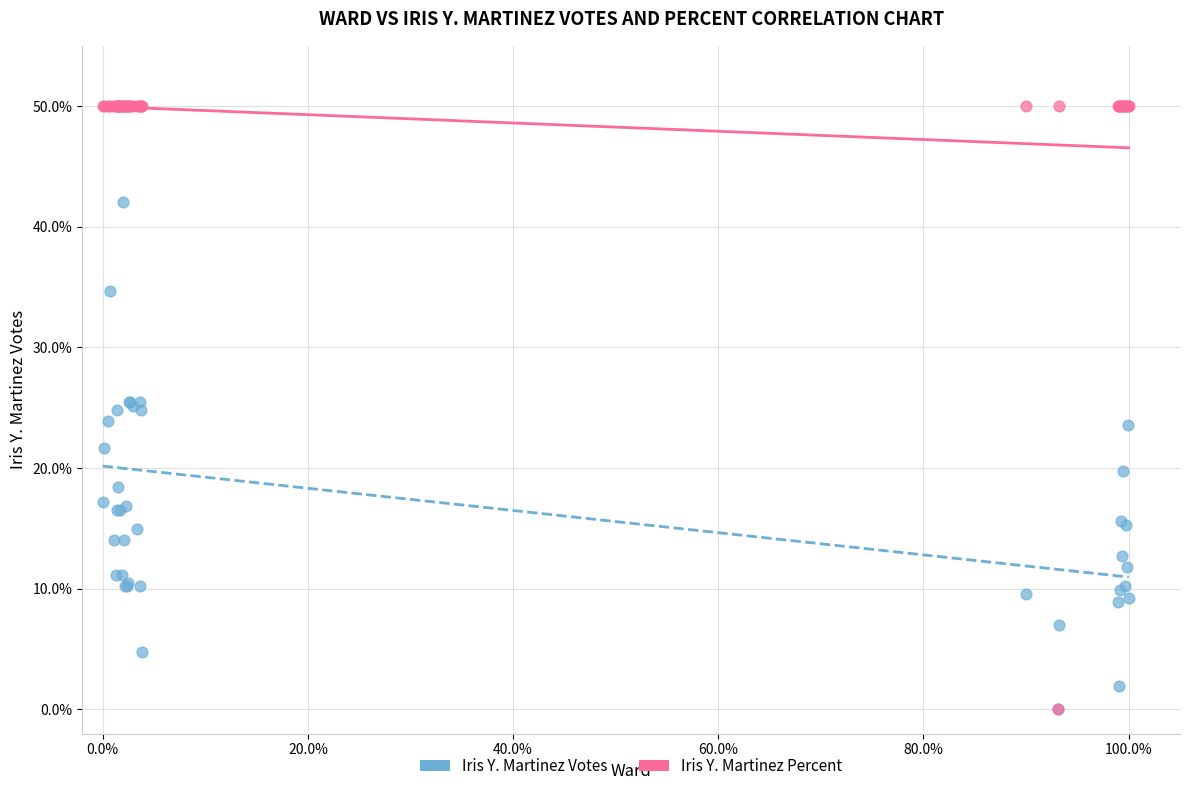

What are all the series names shown in the legend?

Iris Y. Martinez Votes, Iris Y. Martinez Percent